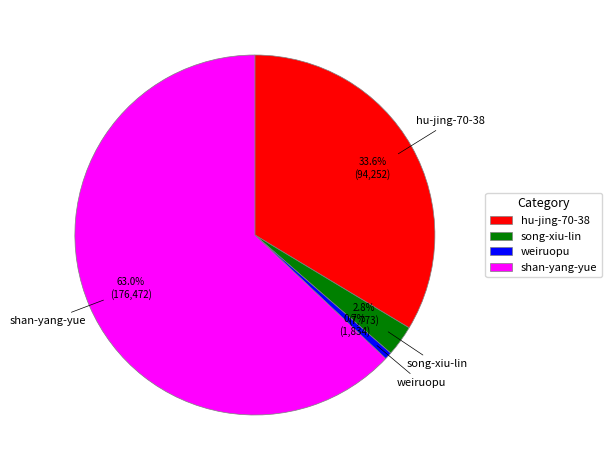

Count the number of slices in the pie.

4